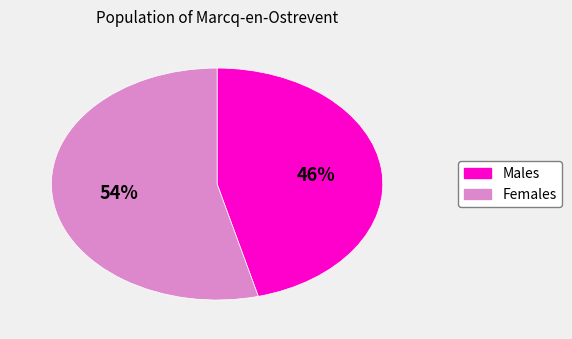

What is the ratio of the value at Females to the value at Males?

1.2